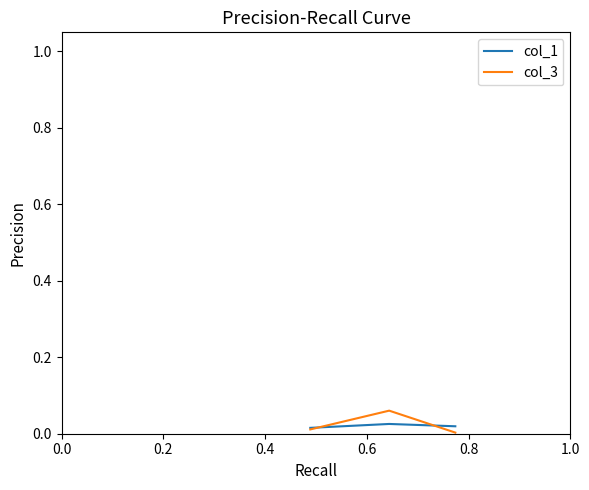

Does the chart display data point markers on the line(s)?

No